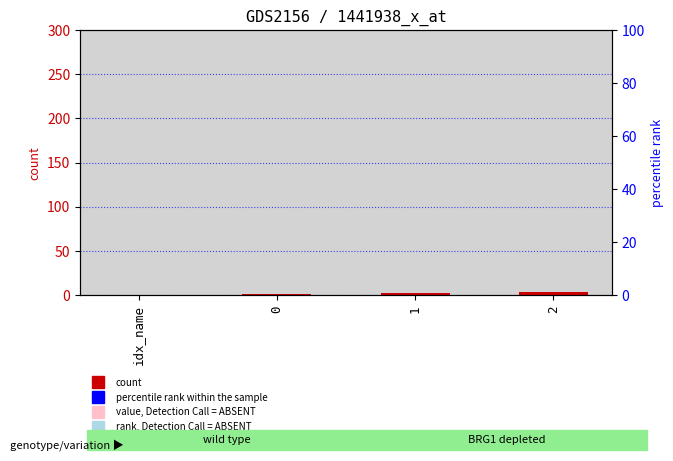

Where does the data first go above 2?

2